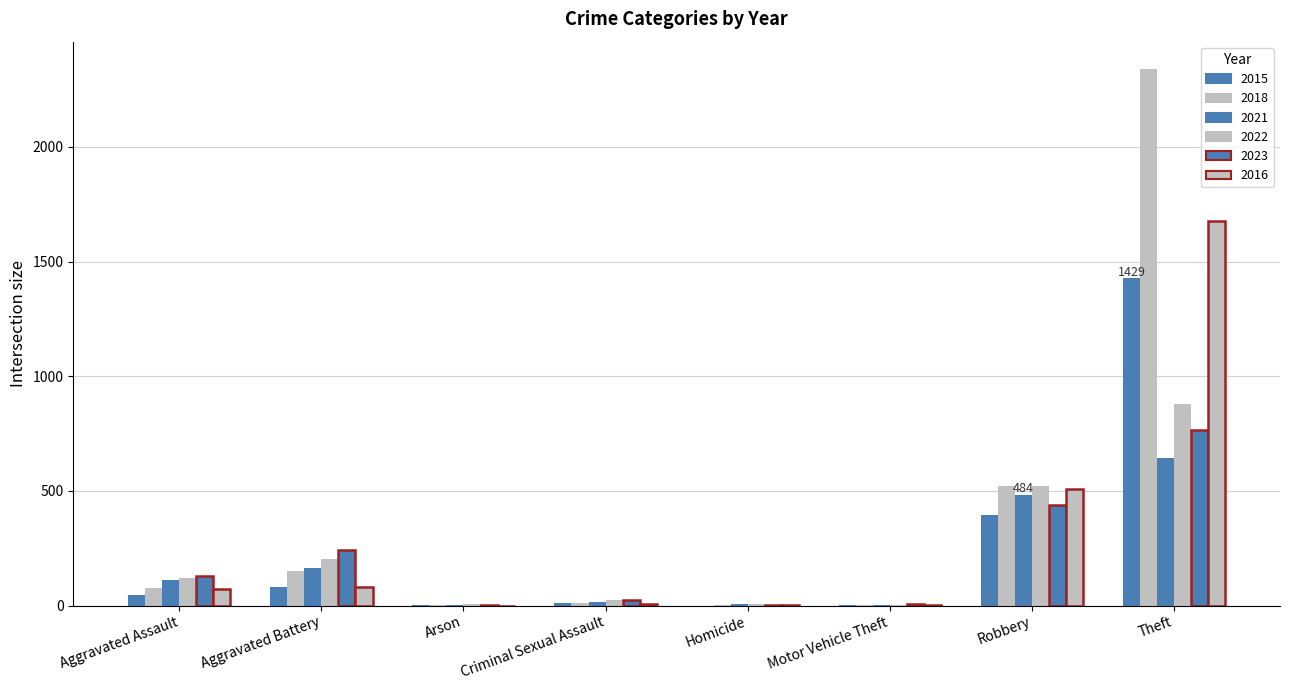

Count the number of data series in this chart.

6